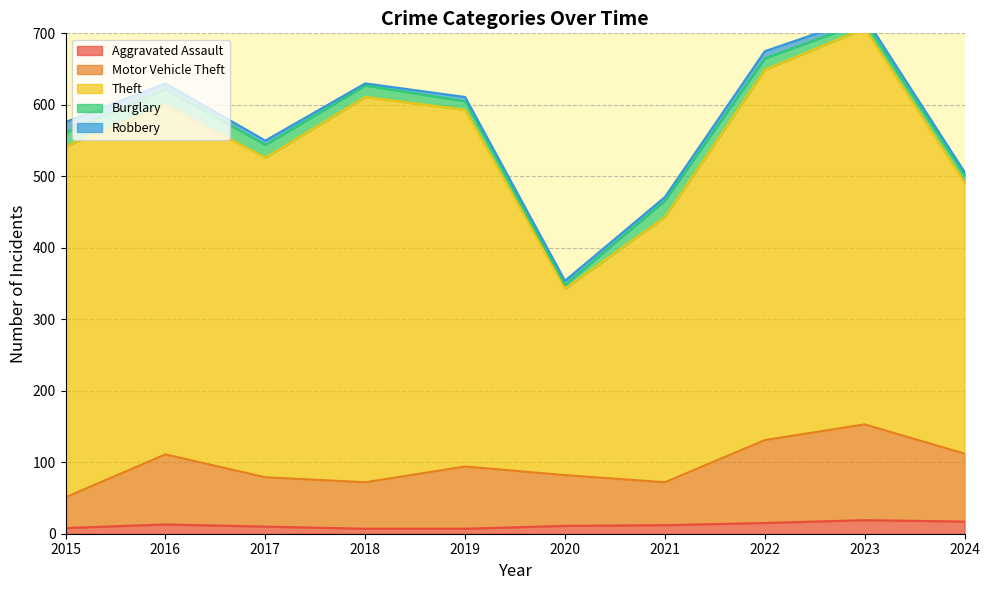

Between 2015 and 2019, which is larger?

2015